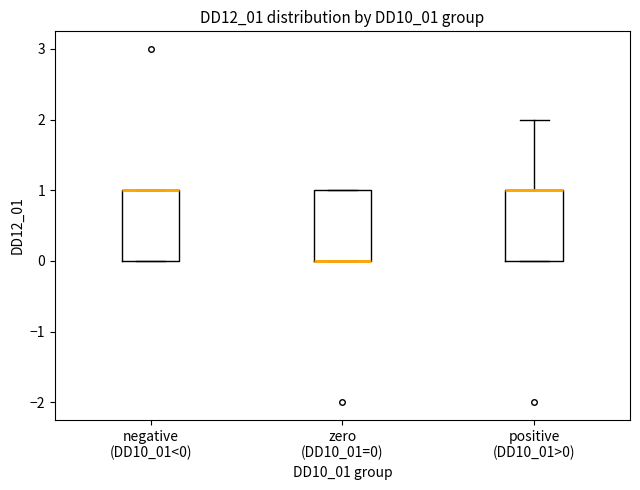

Reading left to right, read every box against the y-axis: the position of its median line, the range the box covers, and the ends of its whiskers. The values are not printed on the chart, so give them approximately, as read against the axis.

negative (DD10_01<0): median 1 (drawn on the box's upper edge), box 0 to 1, whiskers 0 to 1
zero (DD10_01=0): median 0 (drawn on the box's lower edge), box 0 to 1, whiskers 0 to 1
positive (DD10_01>0): median 1 (drawn on the box's upper edge), box 0 to 1, whiskers 0 to 2